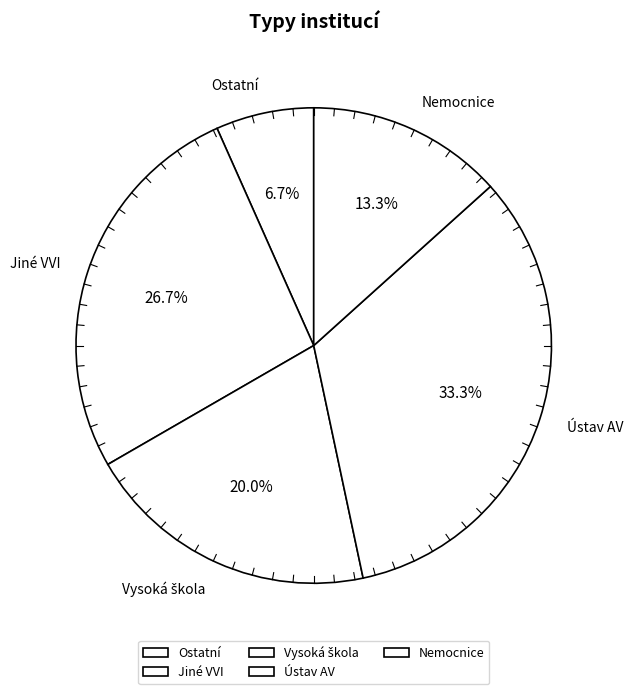

What is the ratio of the value at Ostatní to the value at Nemocnice?

0.5